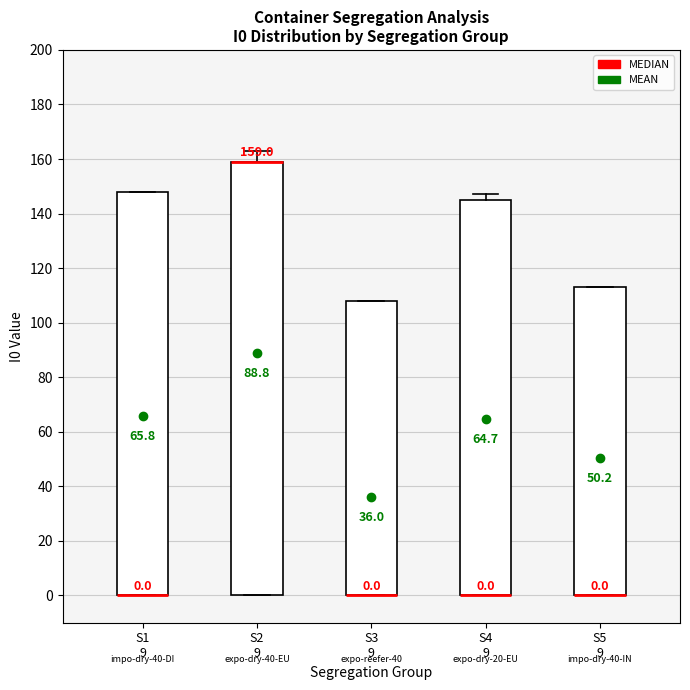

Which box is the tallest, from its lower edge to its upper edge?

S2 9